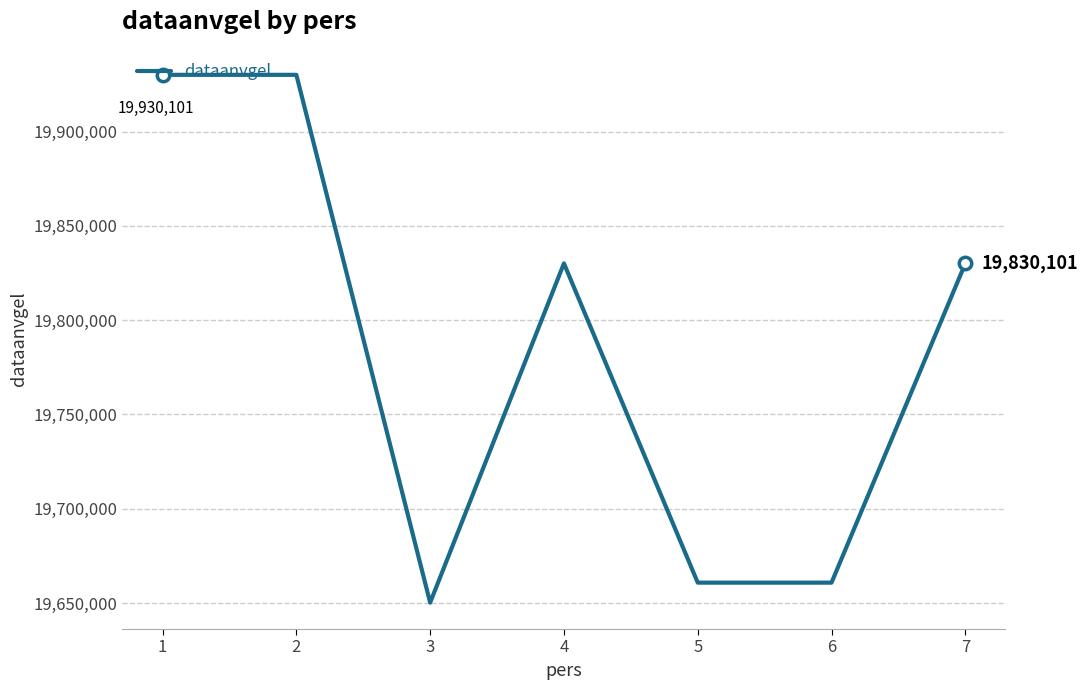

What is the ratio of the value at 3 to the value at 4?

1.0